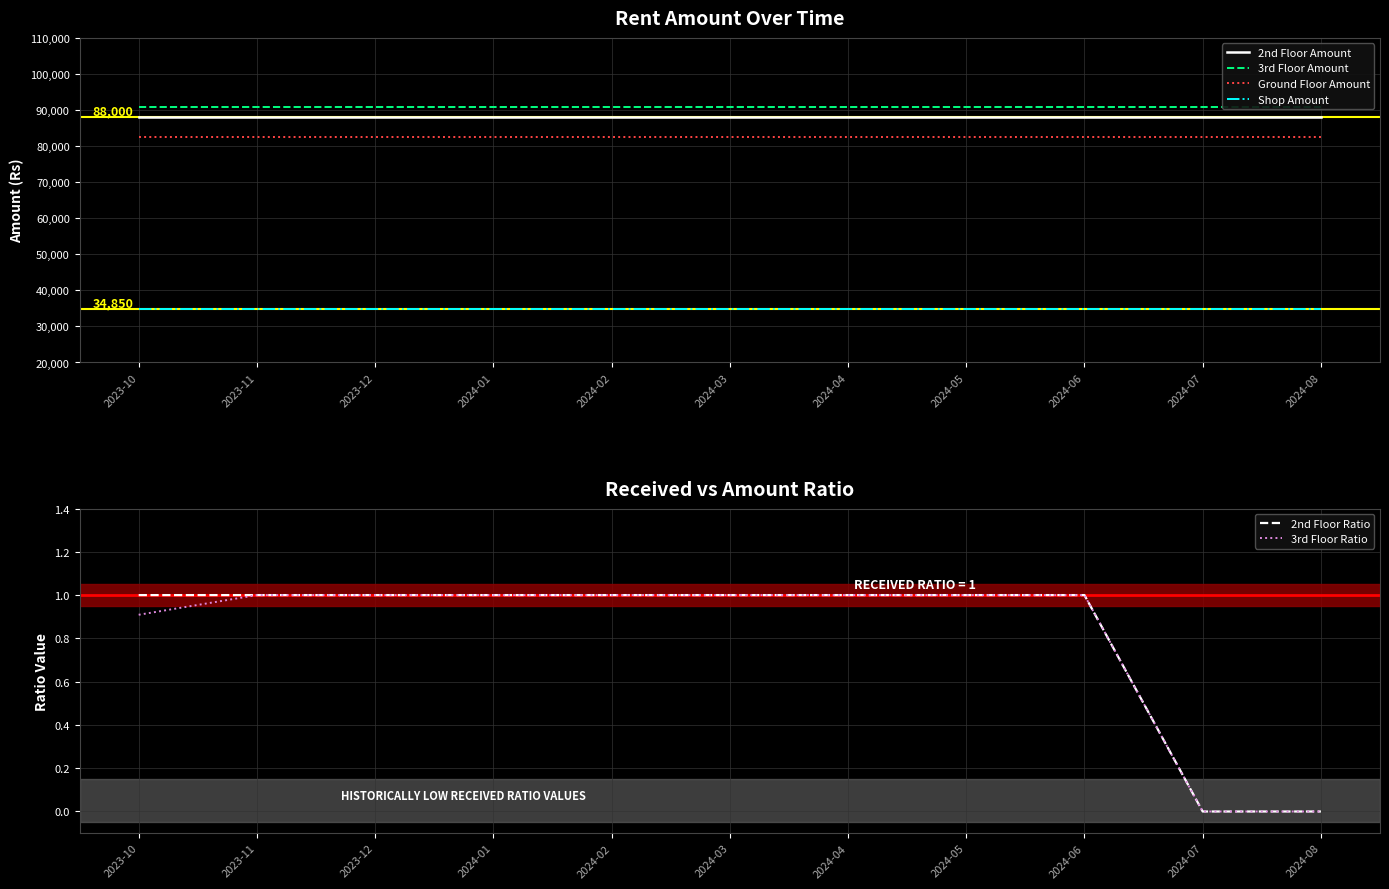

Reading left to right, what are all the values shown in this chart?

2nd Floor Amount: 88000.0	88000.0	88000.0	88000.0	88000.0	88000.0	88000.0	88000.0	88000.0	88000.0	88000.0
3rd Floor Amount: 90838.0	90838.0	90838.0	90838.0	90838.0	90838.0	90838.0	90838.0	90838.0	90838.0	90838.0
Ground Floor Amount: 82580.0	82580.0	82580.0	82580.0	82580.0	82580.0	82580.0	82580.0	82580.0	82580.0	82580.0
Shop Amount: 34850.0	34850.0	34850.0	34850.0	34850.0	34850.0	34850.0	34850.0	34850.0	34850.0	34850.0
2nd Floor Ratio: 1.0	1.0	1.0	1.0	1.0	1.0	1.0	1.0	1.0	0.0	0.0
3rd Floor Ratio: 0.9	1.0	1.0	1.0	1.0	1.0	1.0	1.0	1.0	0.0	0.0